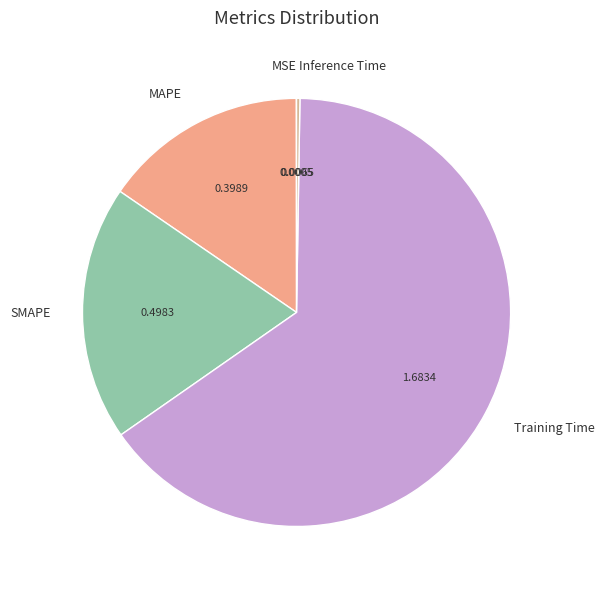

True or false: SMAPE accounts for 19% of the total.

True